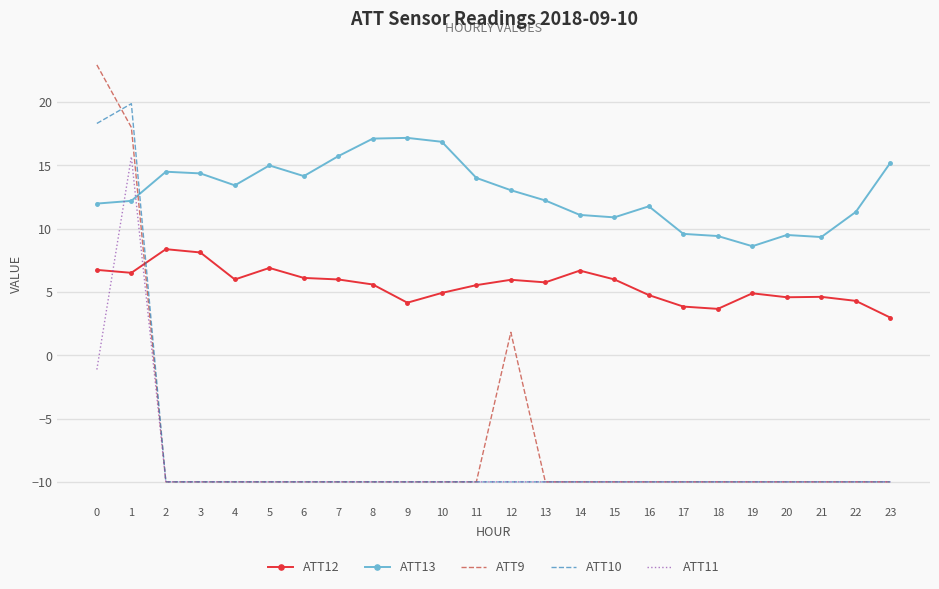

The ATT10 series shows -4.3 at 16. True or false?

False